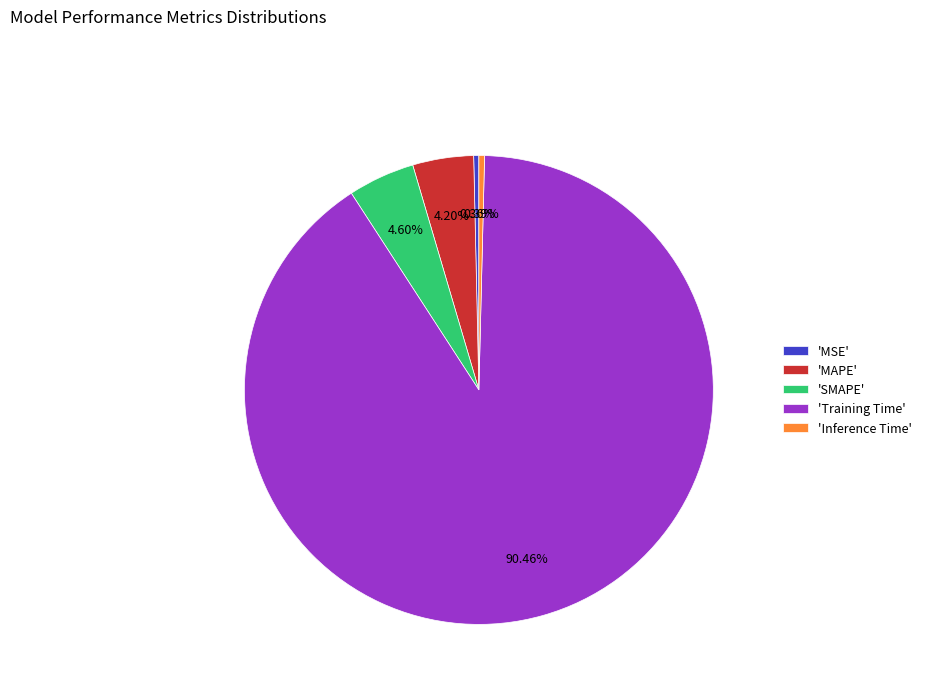

Do 'MSE' and 'Training Time' together represent more than half of the pie?

Yes